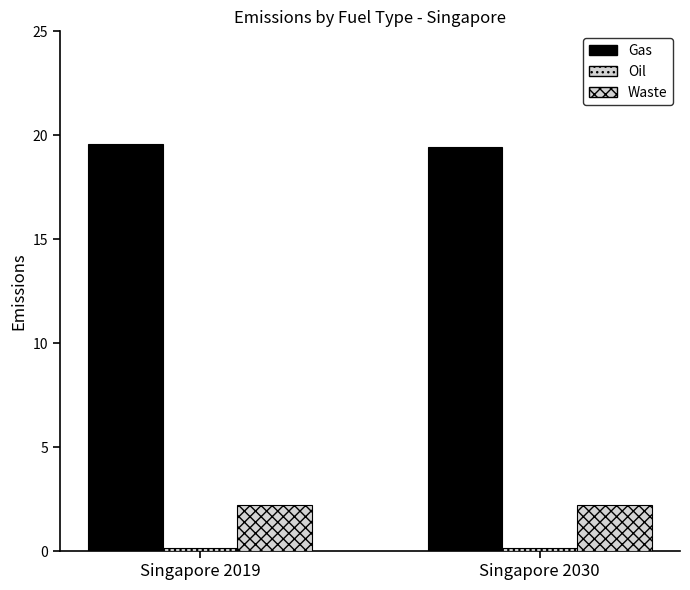

How many groups of bars are there?

2